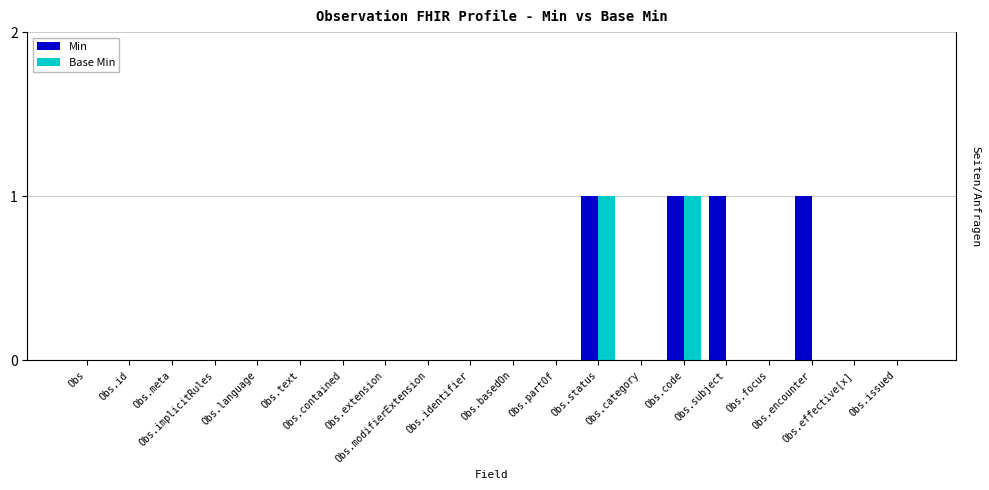

What is the maximum value shown in the chart?

1